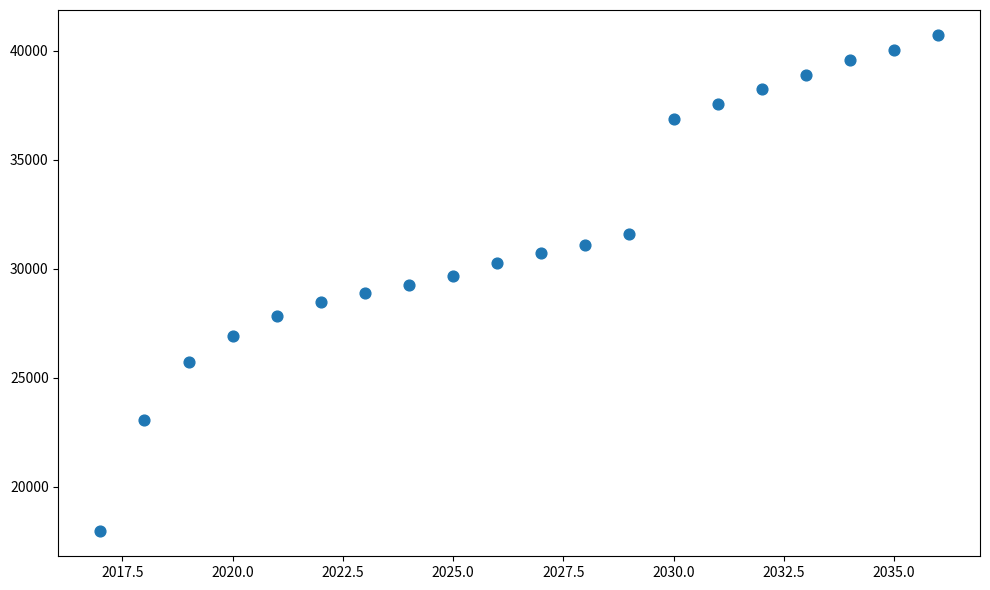

What is the range of Y values (max minus min)?

22782.5